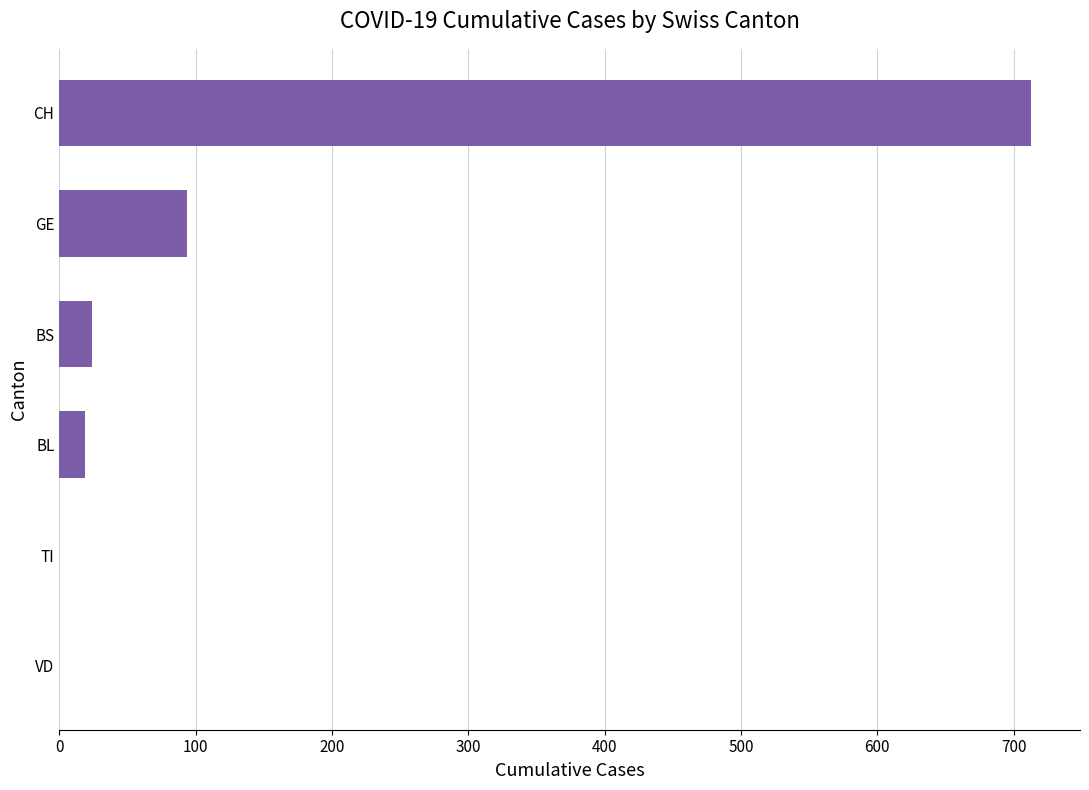

What is the greatest value displayed?

713